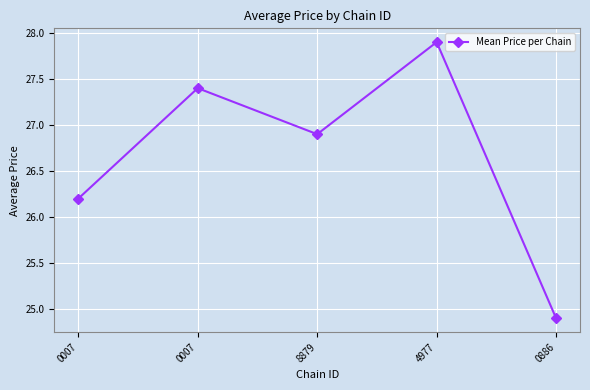

The value at 4977 is 27.9. True or false?

True